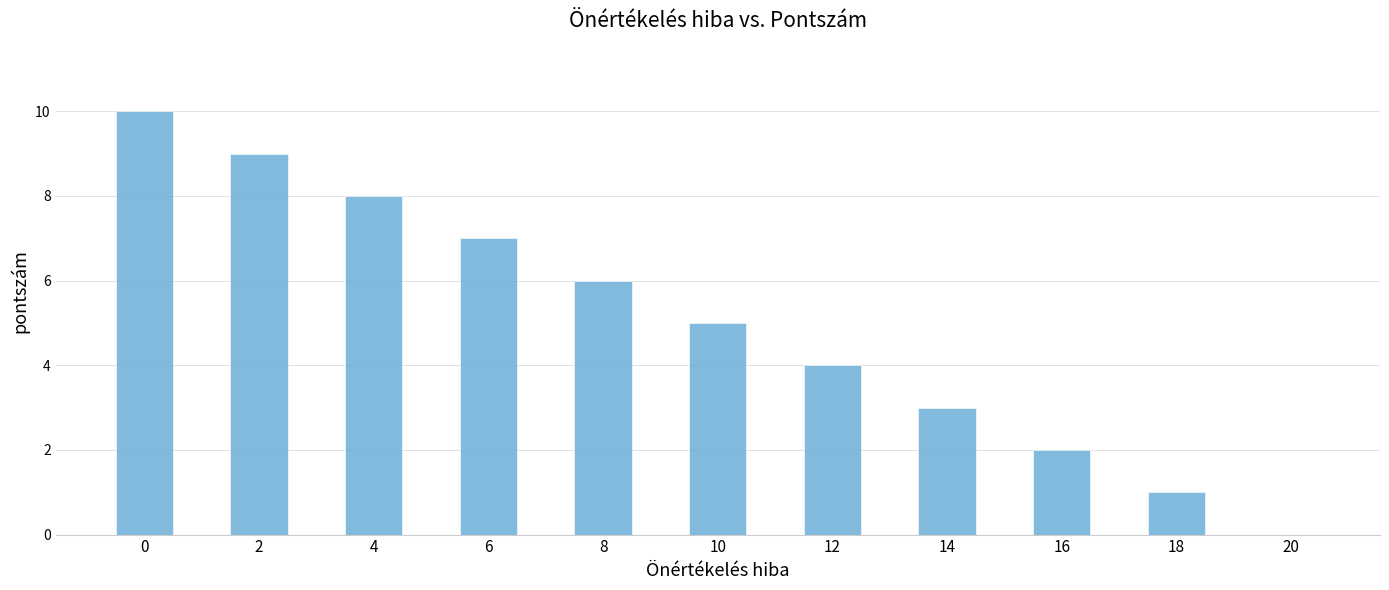

The chart shows a value of -4 at 20. True or false?

False